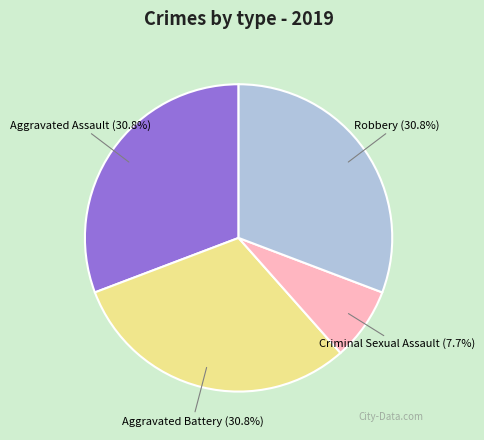

Is there any slice that represents more than half of the pie?

No